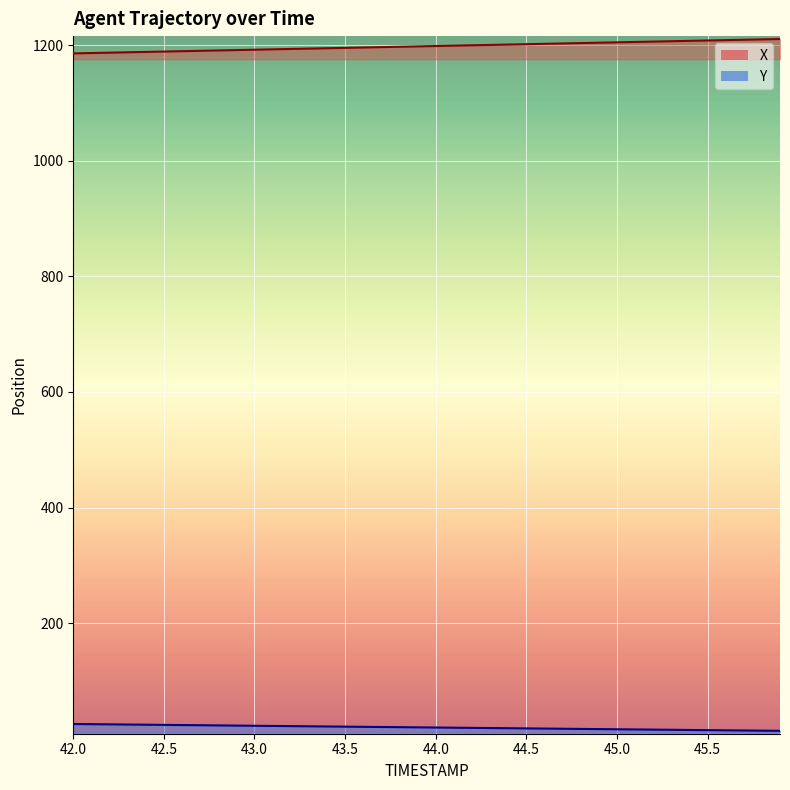

At which label does X reach its minimum?

42.0